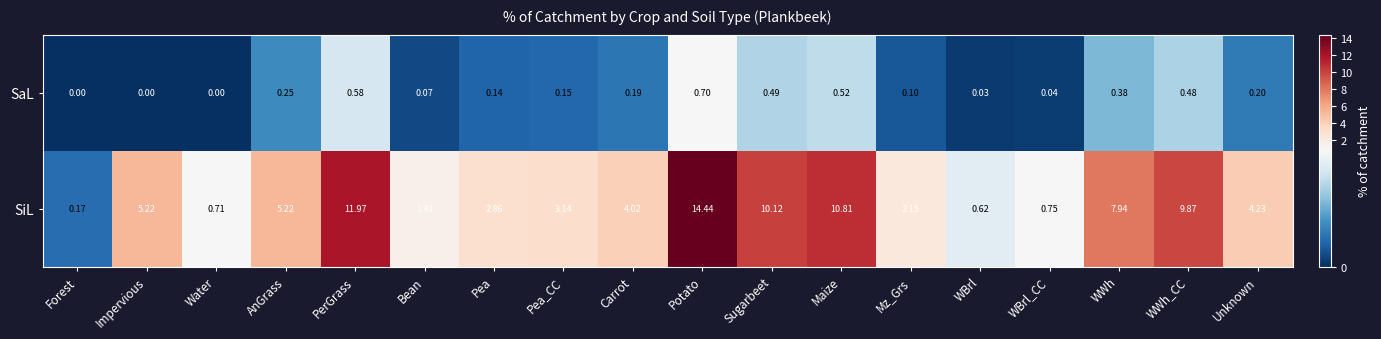

At which category does the chart reach its peak across all series?

Potato